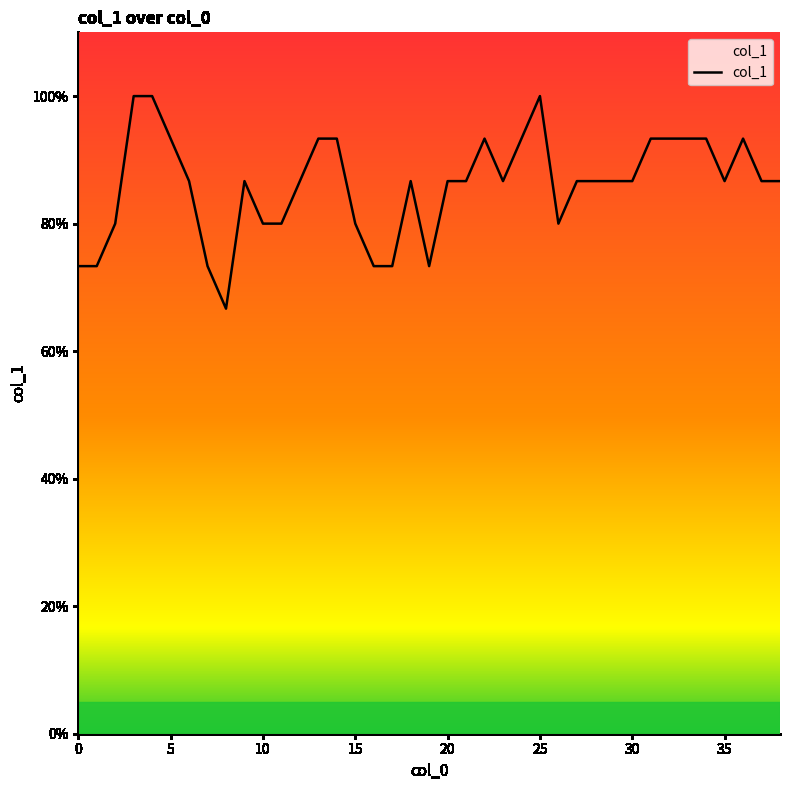

Rank the categories by value from lowest to highest.

8, 0, 1, 7, 16, 17, 19, 2, 10, 11, 15, 26, 6, 9, 12, 18, 20, 21, 23, 27, 28, 29, 30, 35, 37, 38, 5, 13, 14, 22, 24, 31, 32, 33, 34, 36, 3, 4, 25